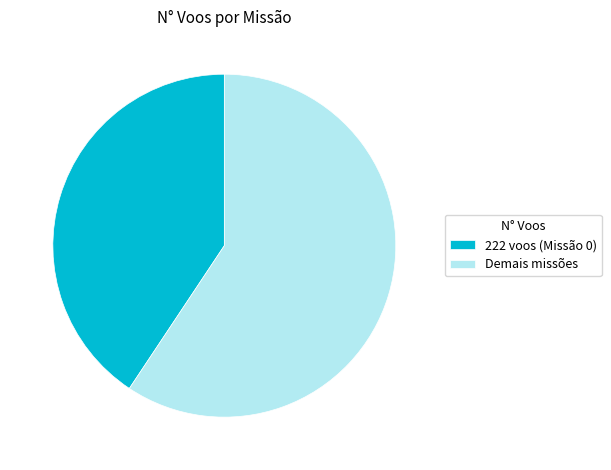

Combined, do Demais missões and 222 voos (Missão 0) account for over 50%?

Yes